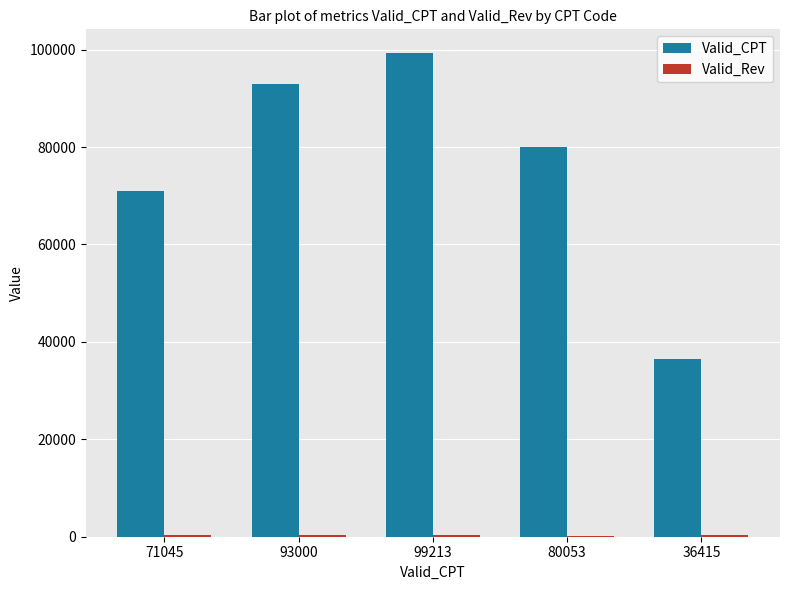

At which label is Valid_CPT closest to 67814?

71045